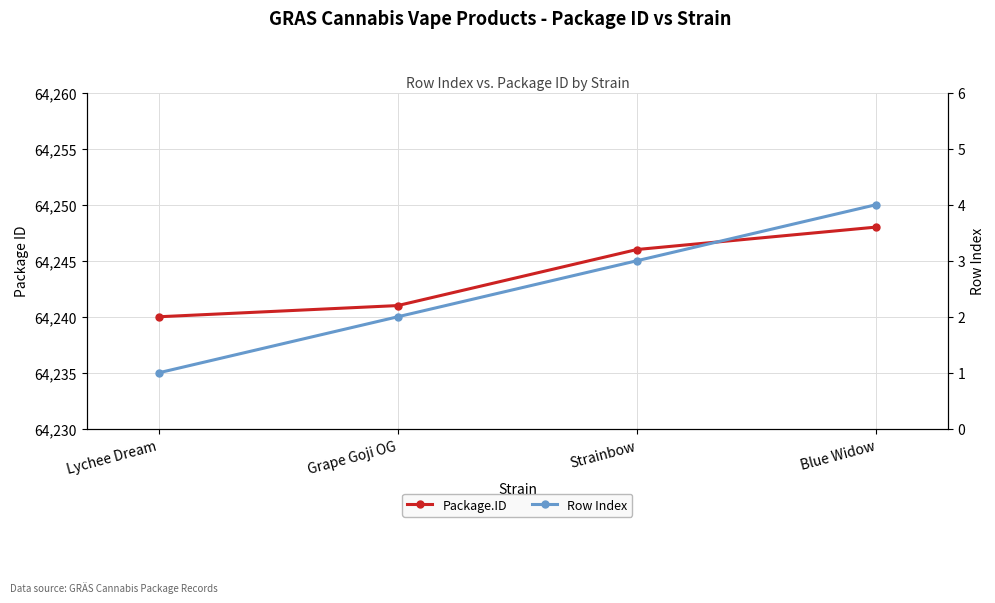

What position from the right is Blue Widow?

1